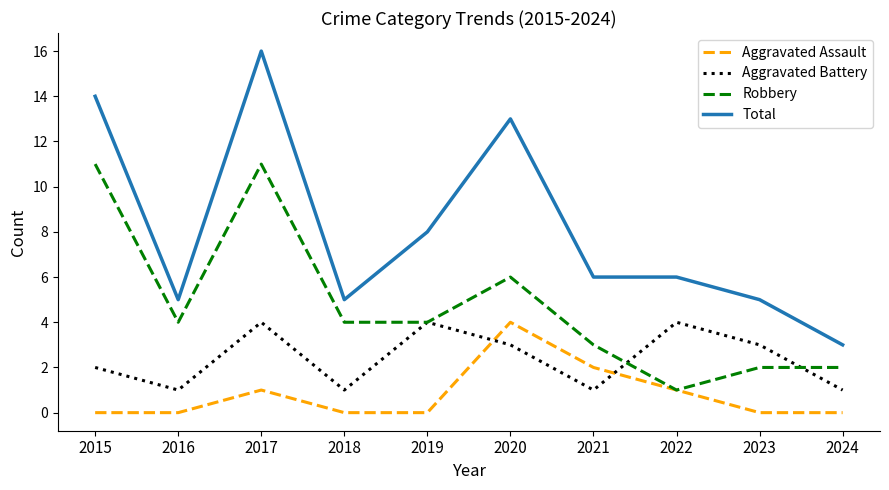

True or false: Robbery and Total cross at least once.

False